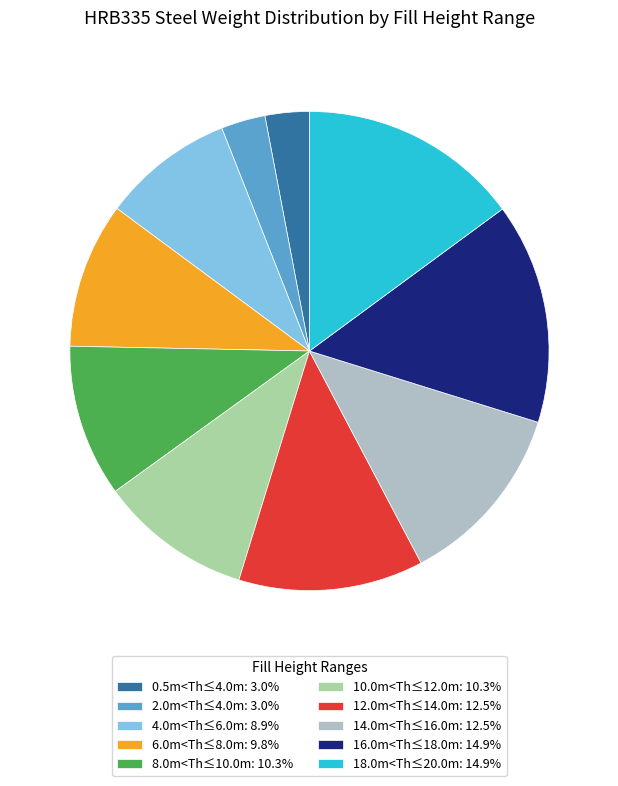

Which has a higher value, 14.0m<Th≤16.0m or 0.5m<Th≤4.0m?

14.0m<Th≤16.0m